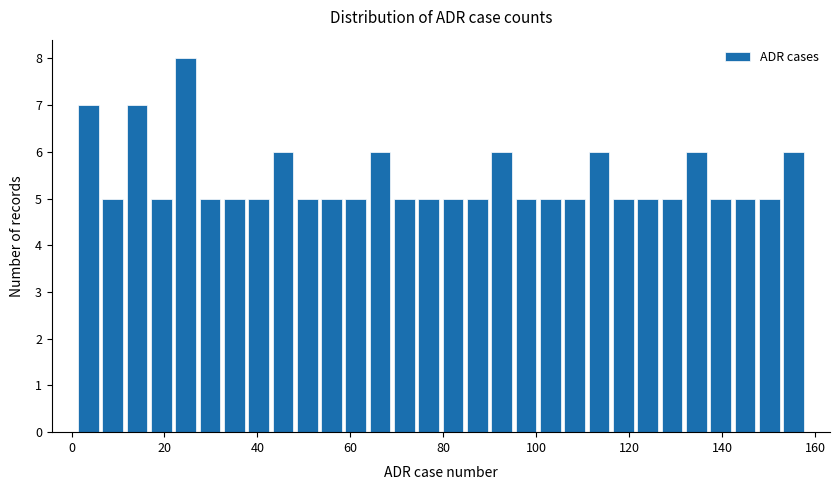

Around what value on the x-axis is the tallest bar? Give the approximate position of its centre, as read against the axis.

24